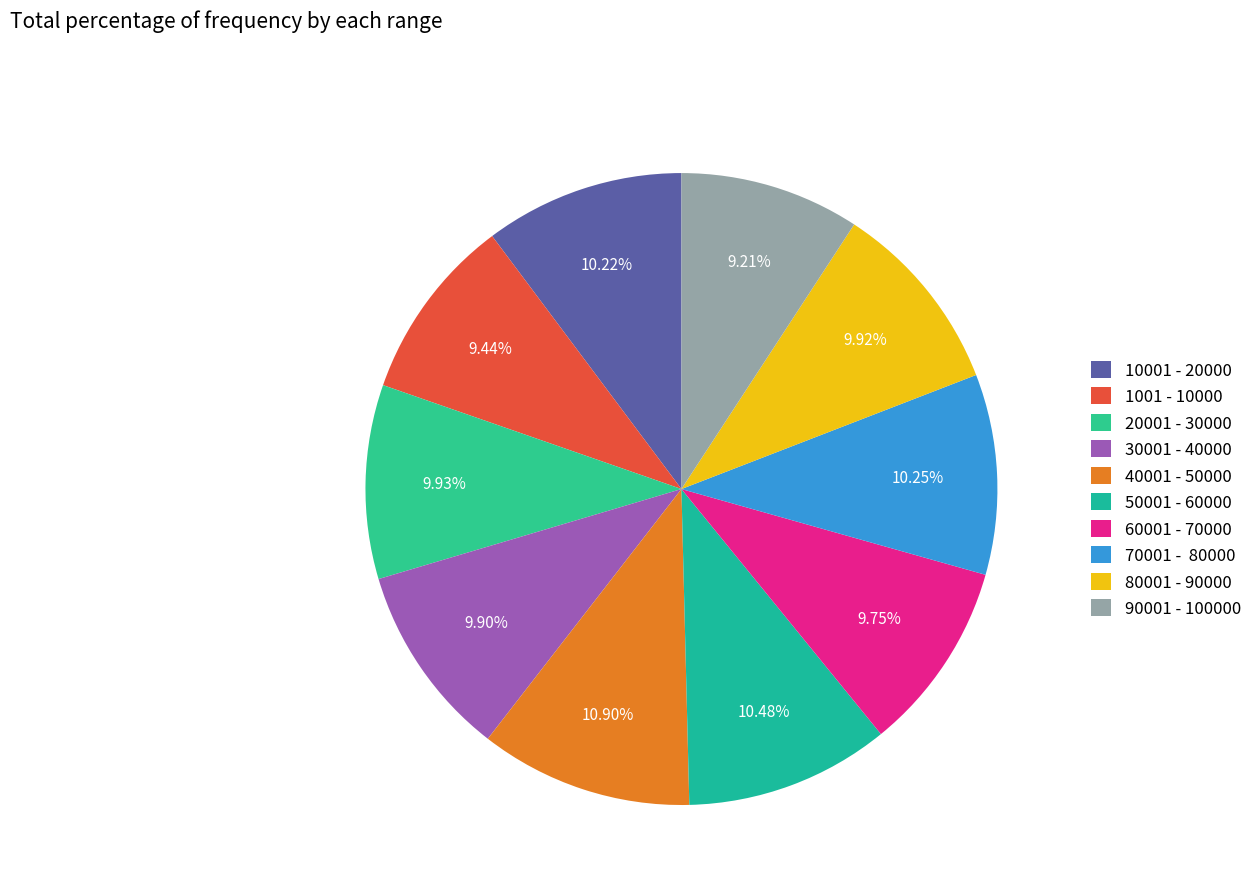

Does 60001 - 70000 represent more than half of the total?

No